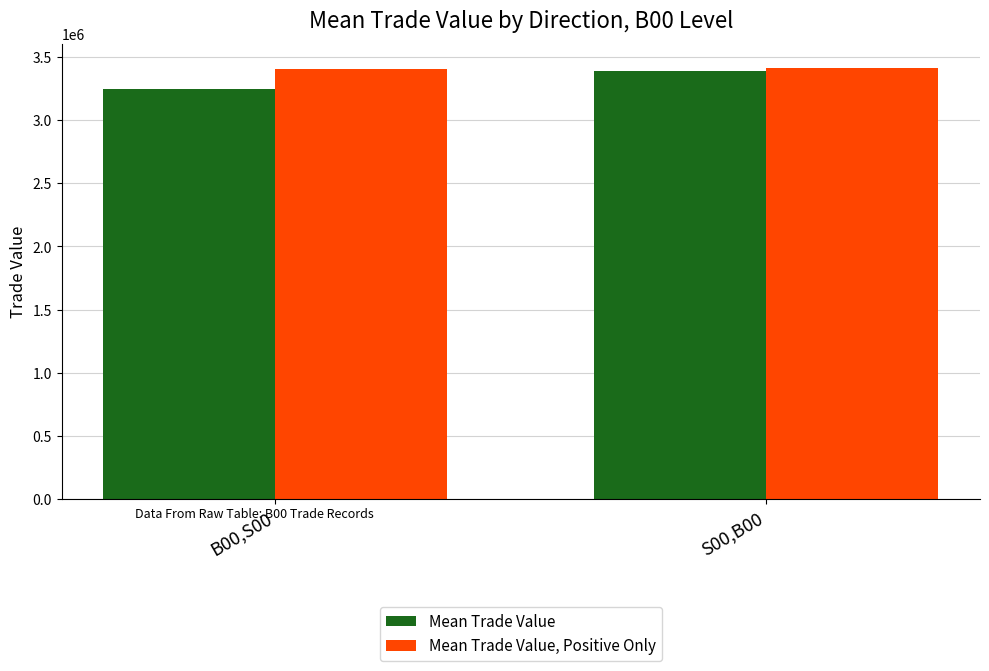

How many groups of bars are there?

2